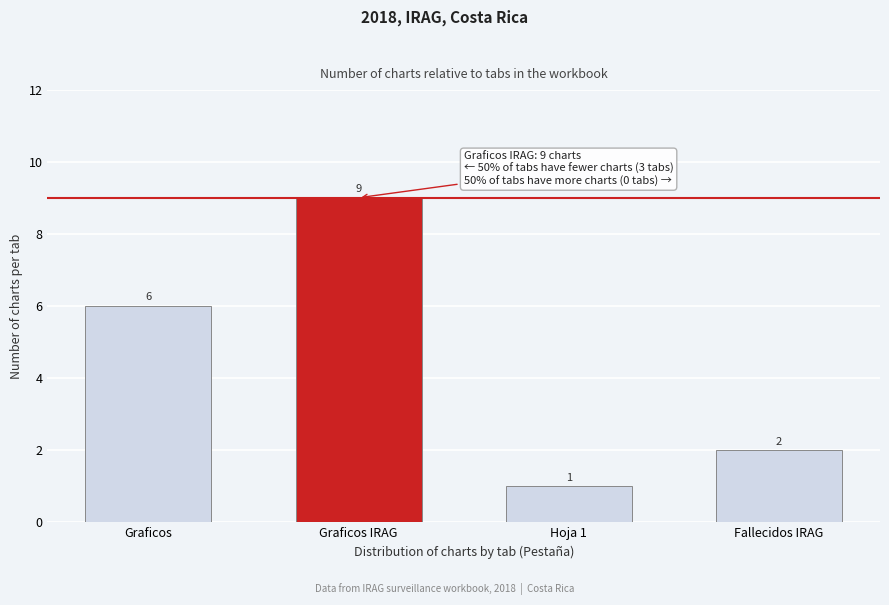

Reading left to right, transcribe all the data shown in this chart.

6	9	1	2